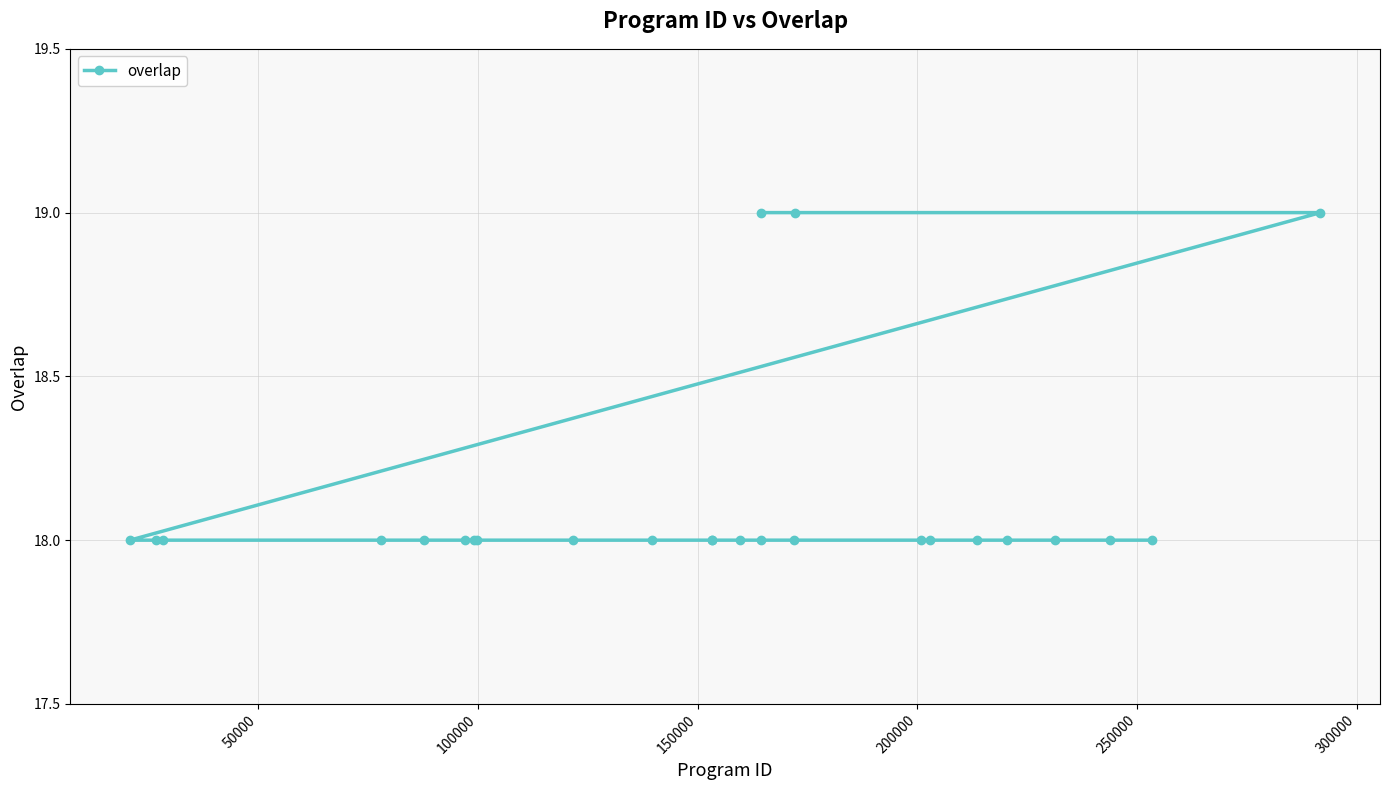

What is the sum of all values?

453